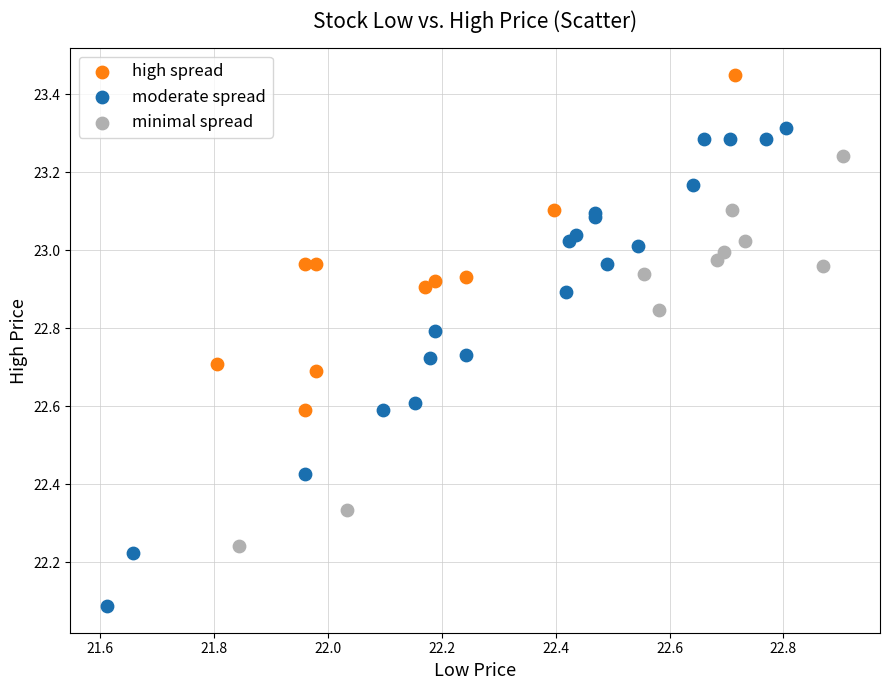

Which series reaches the maximum Y coordinate?

high spread